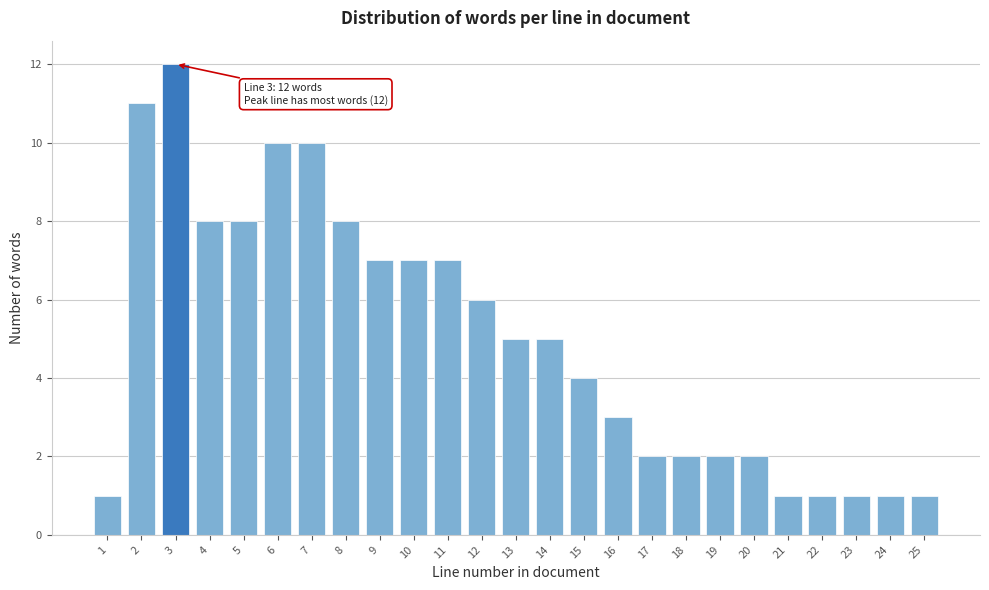

Reading left to right, extract all data points from this chart.

1=1	2=11	3=12	4=8	5=8	6=10	7=10	8=8	9=7	10=7	11=7	12=6	13=5	14=5	15=4	16=3	17=2	18=2	19=2	20=2	21=1	22=1	23=1	24=1	25=1